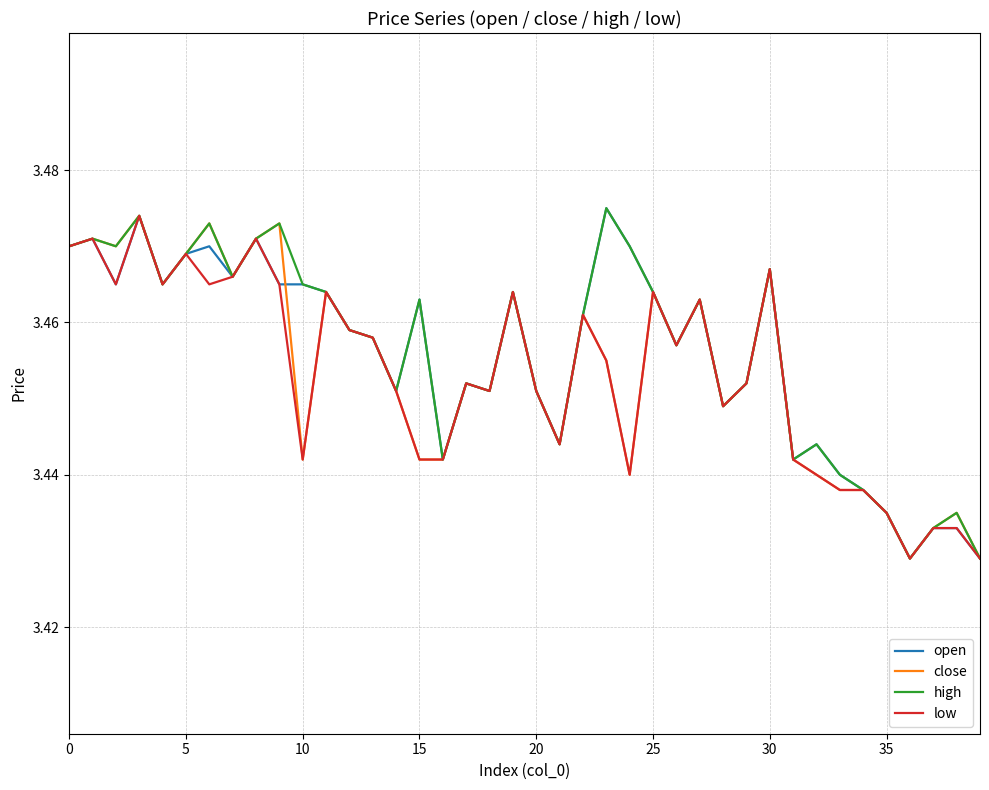

At how many categories does at least one series exceed 3?

40